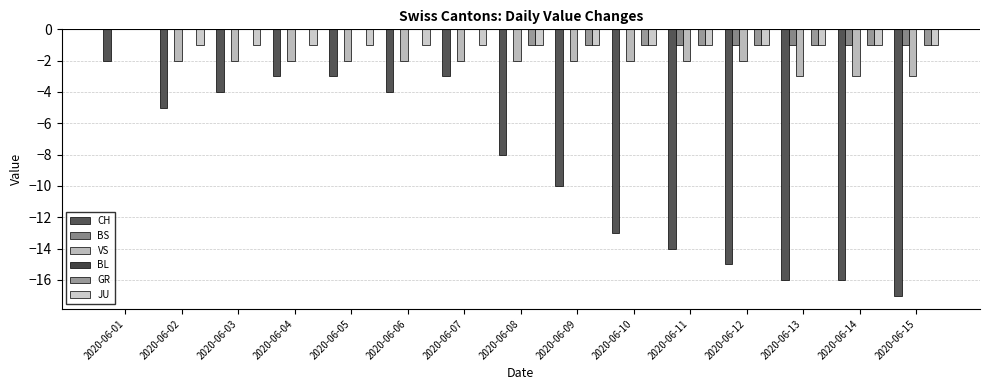

Reading right to left, extract all data points from this chart.

CH: -17	-16	-16	-15	-14	-13	-10	-8	-3	-4	-3	-3	-4	-5	-2
BS: -1	-1	-1	-1	-1	0	0	0	0	0	0	0	0	0	0
VS: -3	-3	-3	-2	-2	-2	-2	-2	-2	-2	-2	-2	-2	-2	0
BL: 0	0	0	0	0	0	0	0	0	0	0	0	0	0	0
GR: -1	-1	-1	-1	-1	-1	-1	-1	0	0	0	0	0	0	0
JU: -1	-1	-1	-1	-1	-1	-1	-1	-1	-1	-1	-1	-1	-1	0